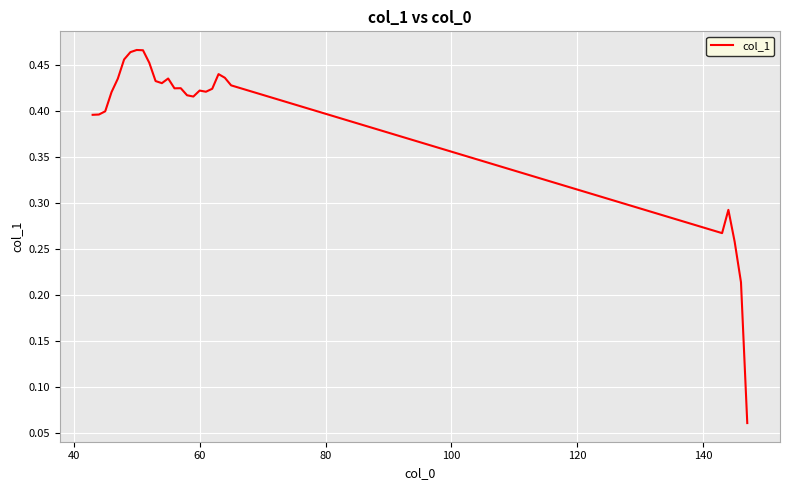

Does the chart have visible grid lines?

Yes